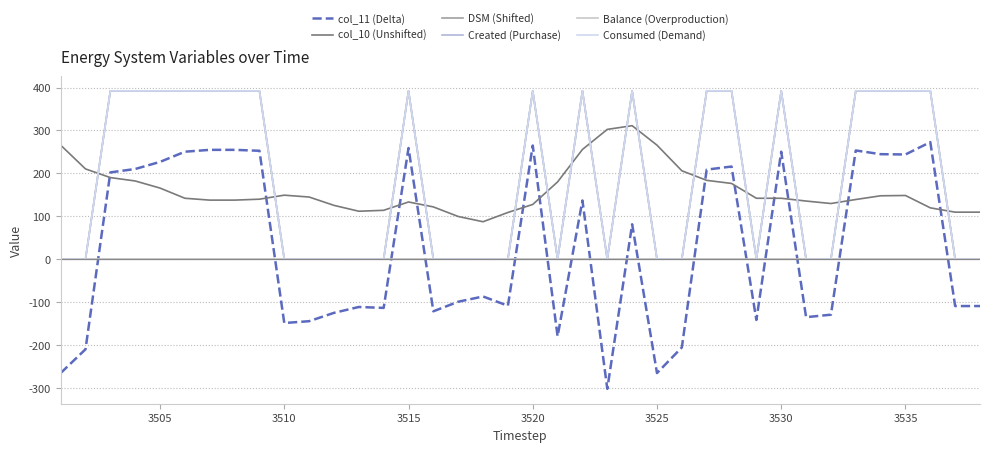

Does the chart have visible grid lines?

Yes